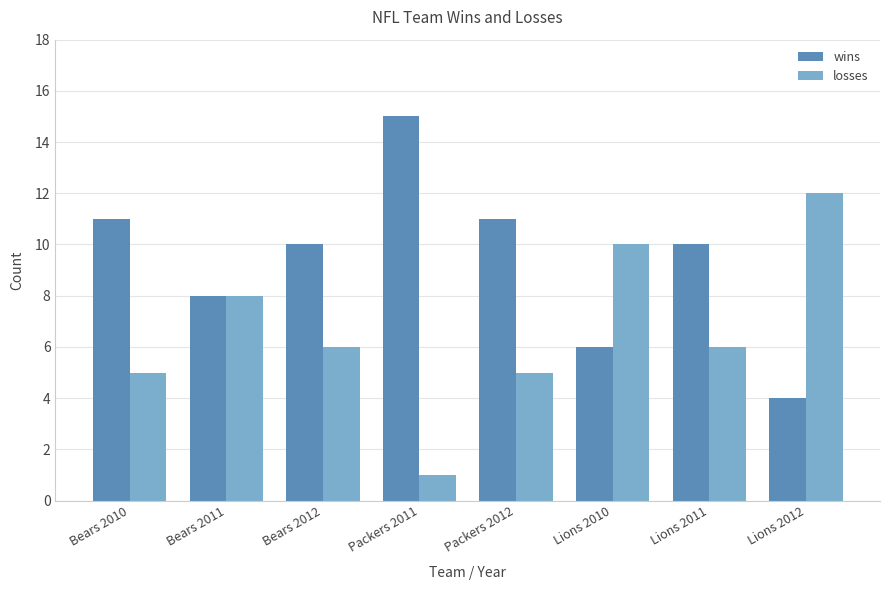

How many distinct data groups are displayed?

2